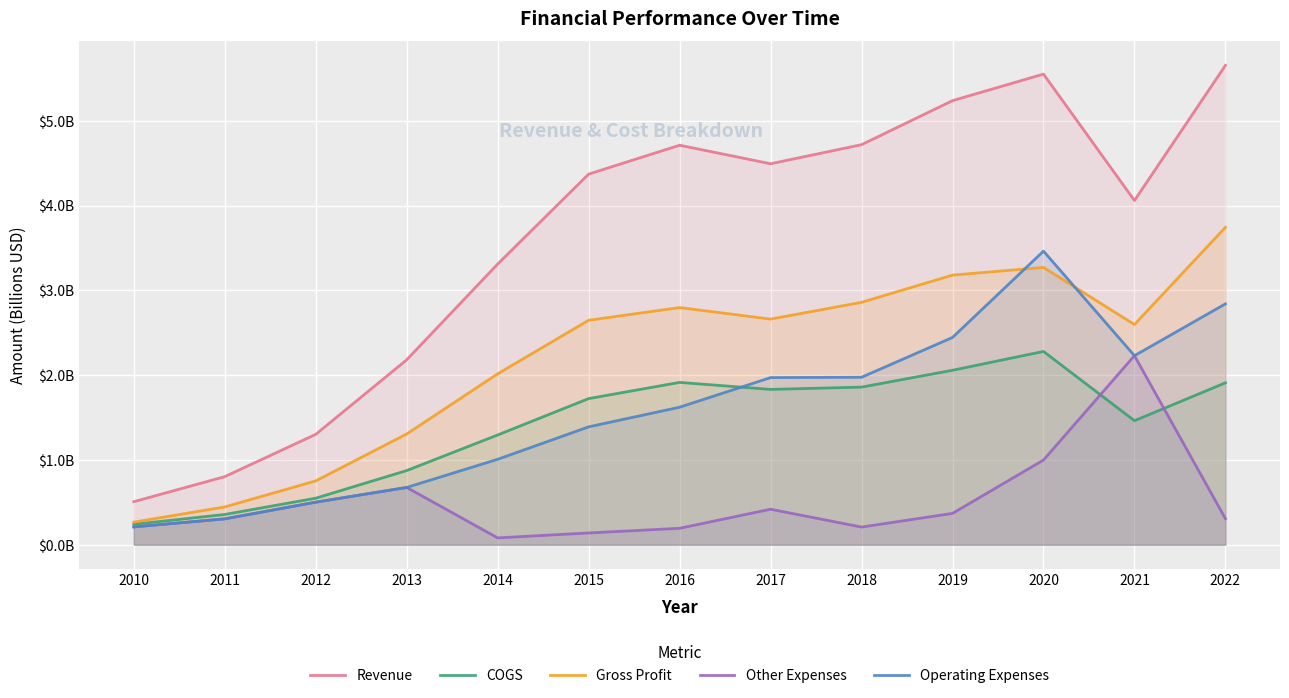

List the labels in order of Other Expenses value, largest first.

2021, 2020, 2013, 2012, 2017, 2019, 2022, 2011, 2010, 2018, 2016, 2015, 2014